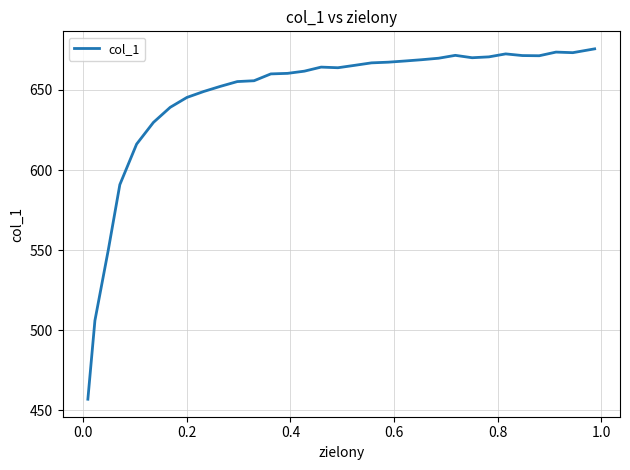

What is the difference between the maximum and minimum values?

218.6